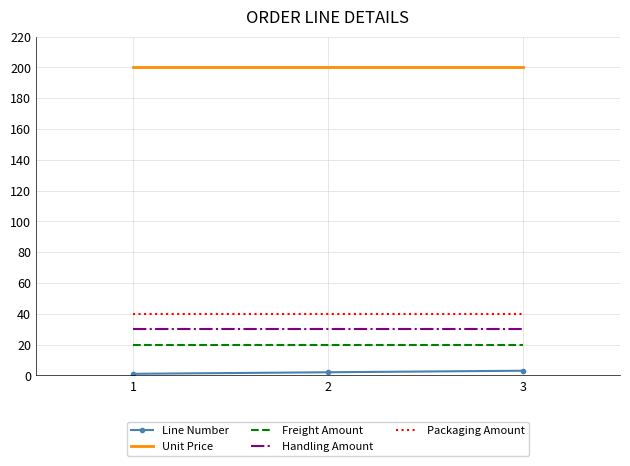

Reading left to right, transcribe all the data shown in this chart.

Line Number: 1=1	2=2	3=3
Unit Price: 1=200	2=200	3=200
Freight Amount: 1=20	2=20	3=20
Handling Amount: 1=30	2=30	3=30
Packaging Amount: 1=40	2=40	3=40